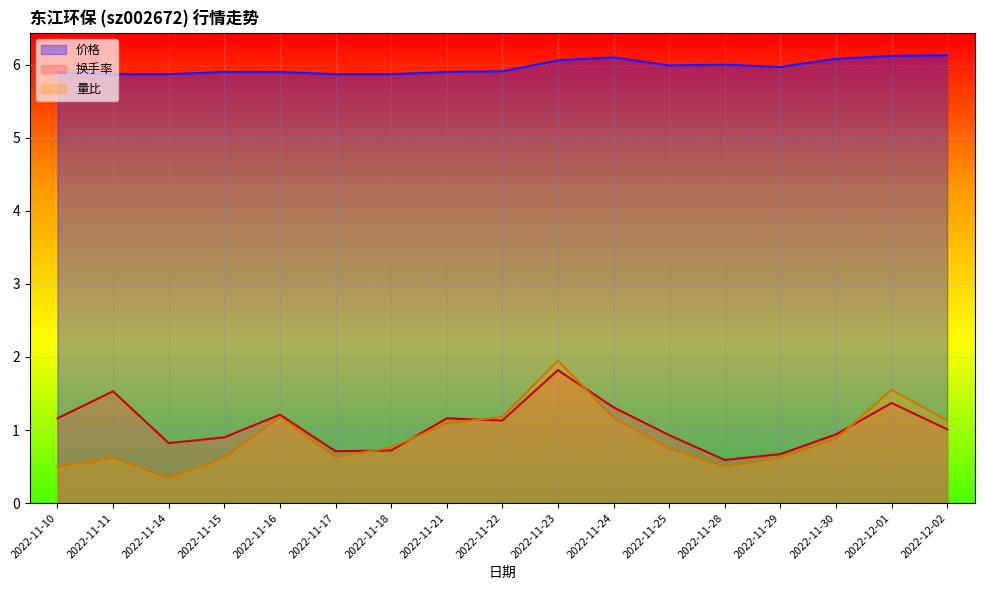

At which label does 量比 reach its minimum?

2022-11-14